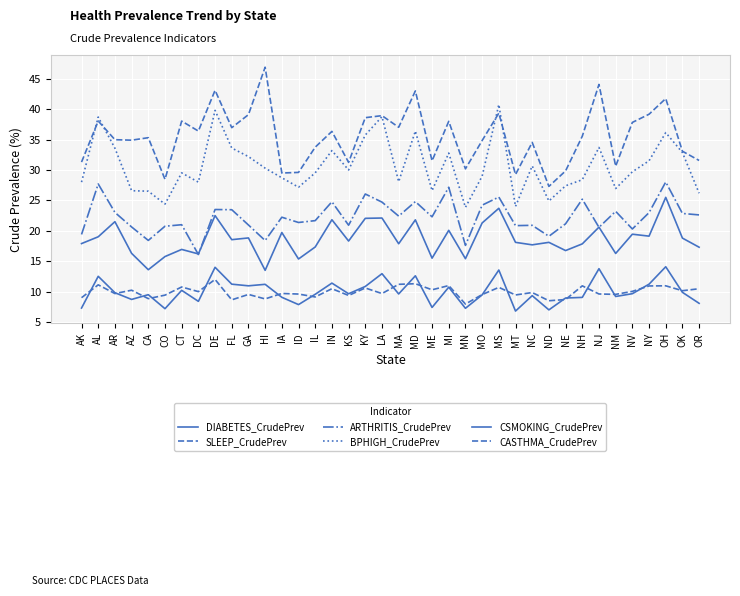

List the labels in order of DIABETES_CrudePrev value, smallest first.

MT, ND, CO, MN, AK, ME, ID, OR, DC, AZ, NE, NH, IA, NM, NC, MO, CA, IL, MA, KS, NV, AR, OK, CT, MI, KY, GA, HI, NY, FL, IN, AL, MD, LA, MS, NJ, DE, OH